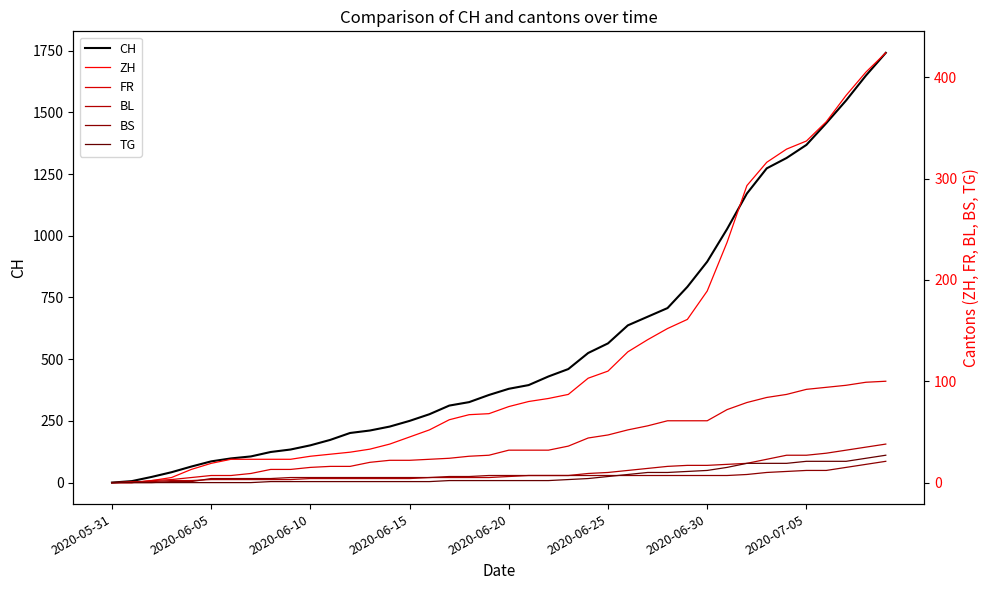

True or false: ZH and FR intersect in this chart.

False